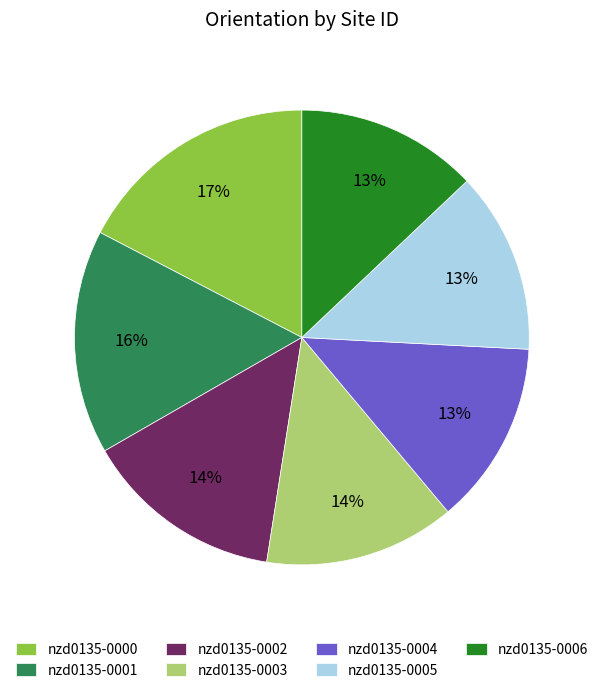

The nzd0135-0005 slice represents 13% of the pie. True or false?

True